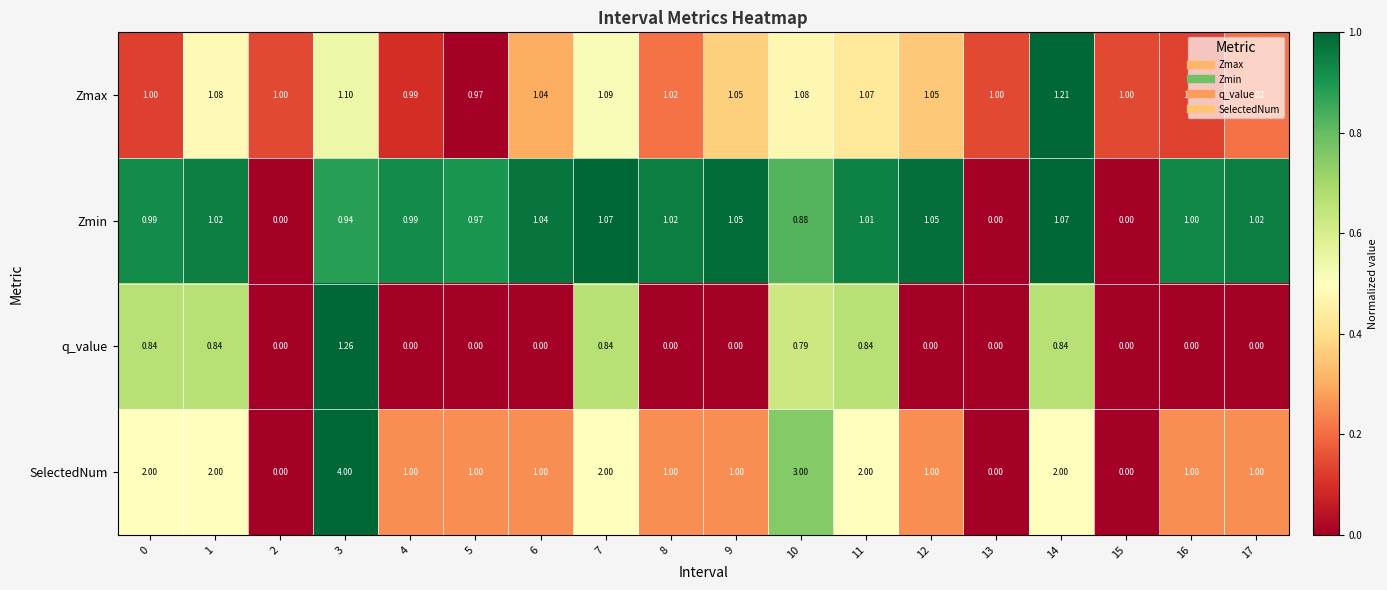

Rank the series by their average value, from lowest to highest.

q_value, Zmin, Zmax, SelectedNum